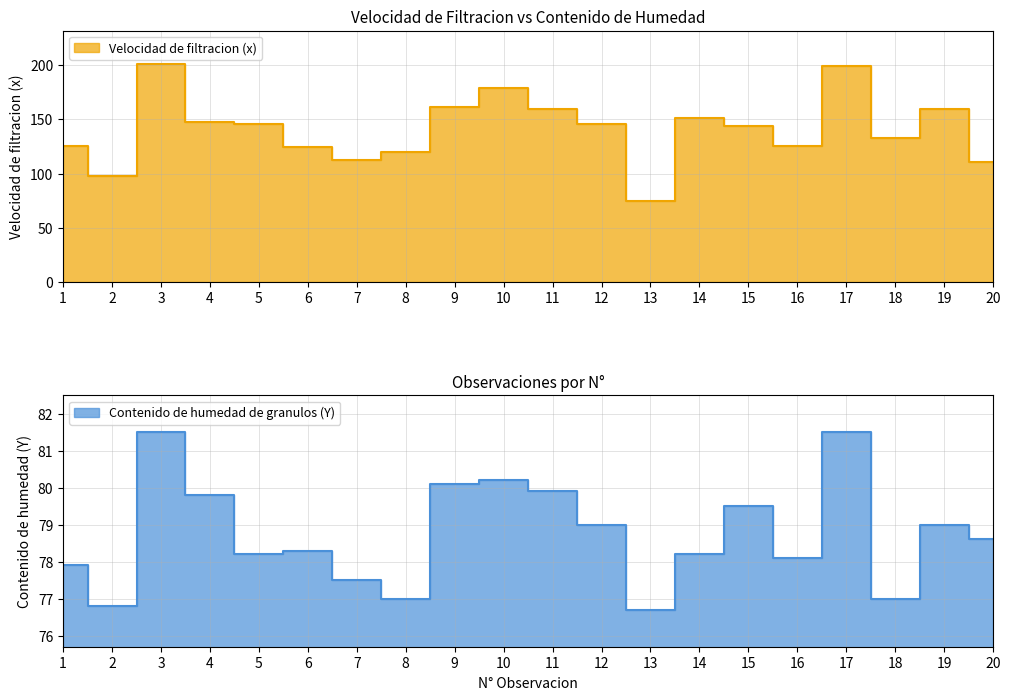

How many interior local valleys does the Contenido de humedad de granulos (Y) series have?

6